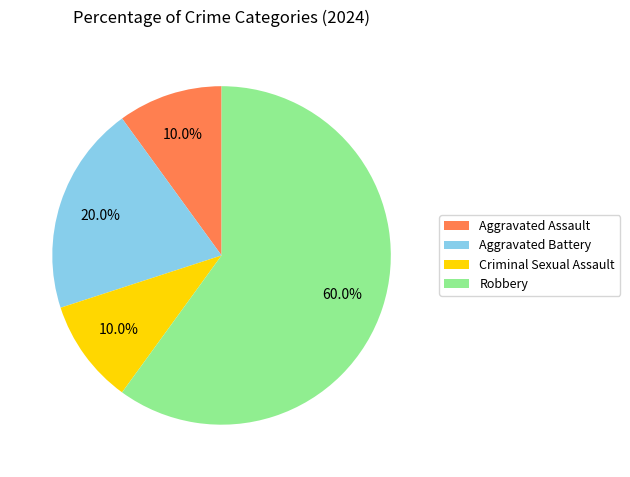

How many segments does this pie chart have?

4